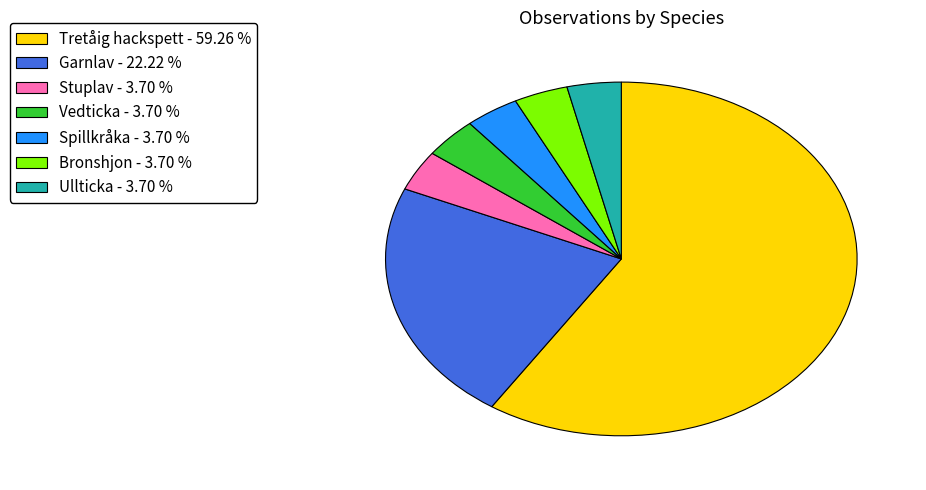

How many slices are in this pie chart?

7